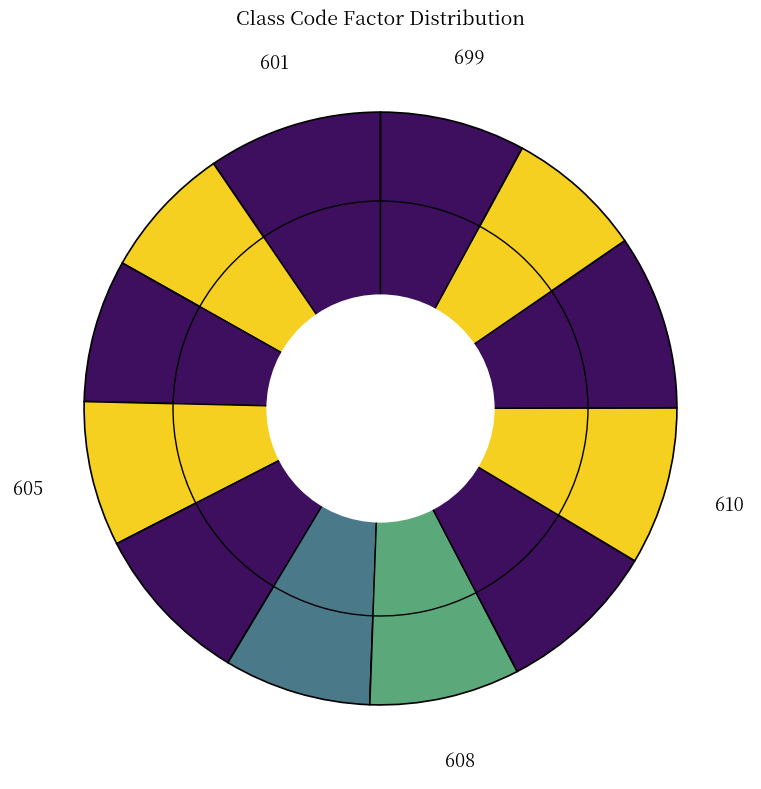

To the nearest percent, what is the average slice percentage?

8%